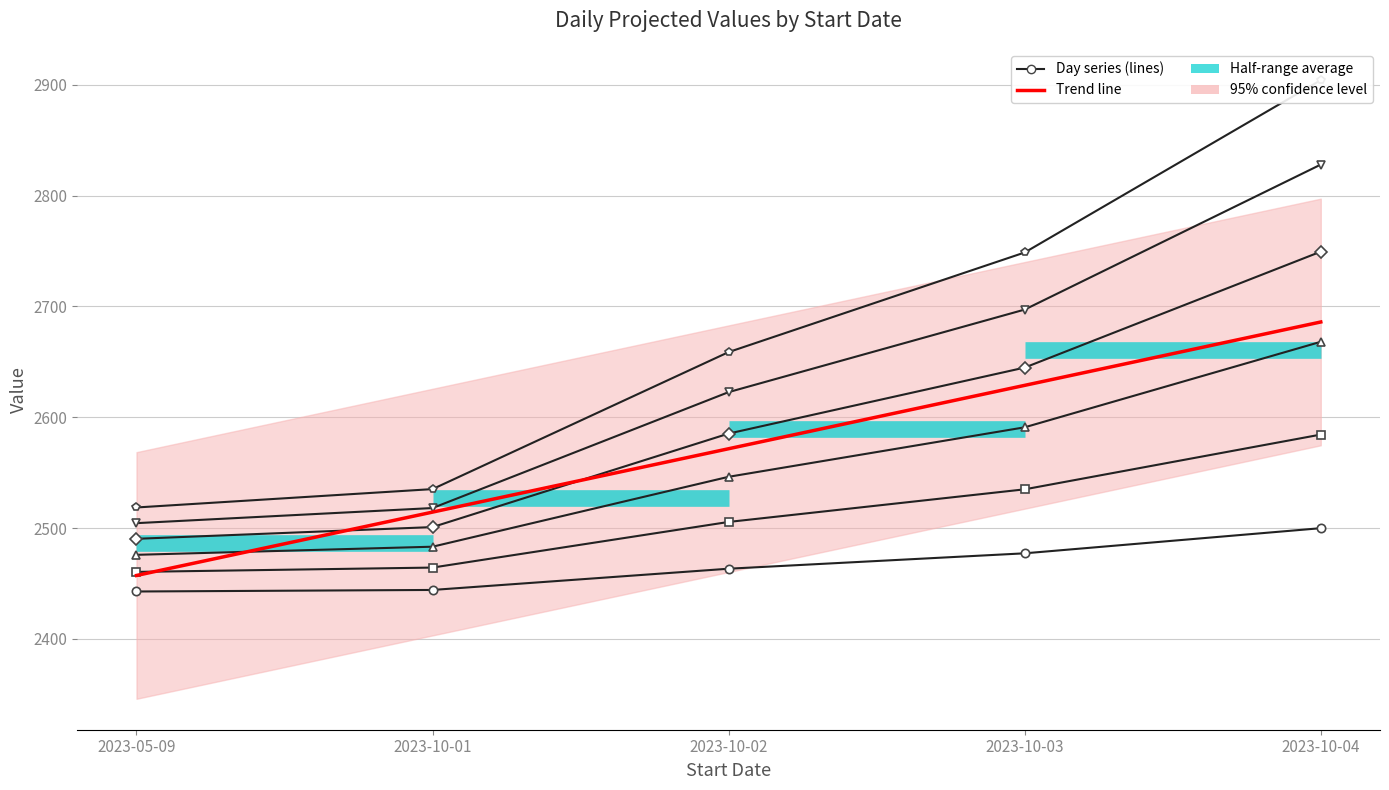

What is the average value of the Day 2 series?

2510.0